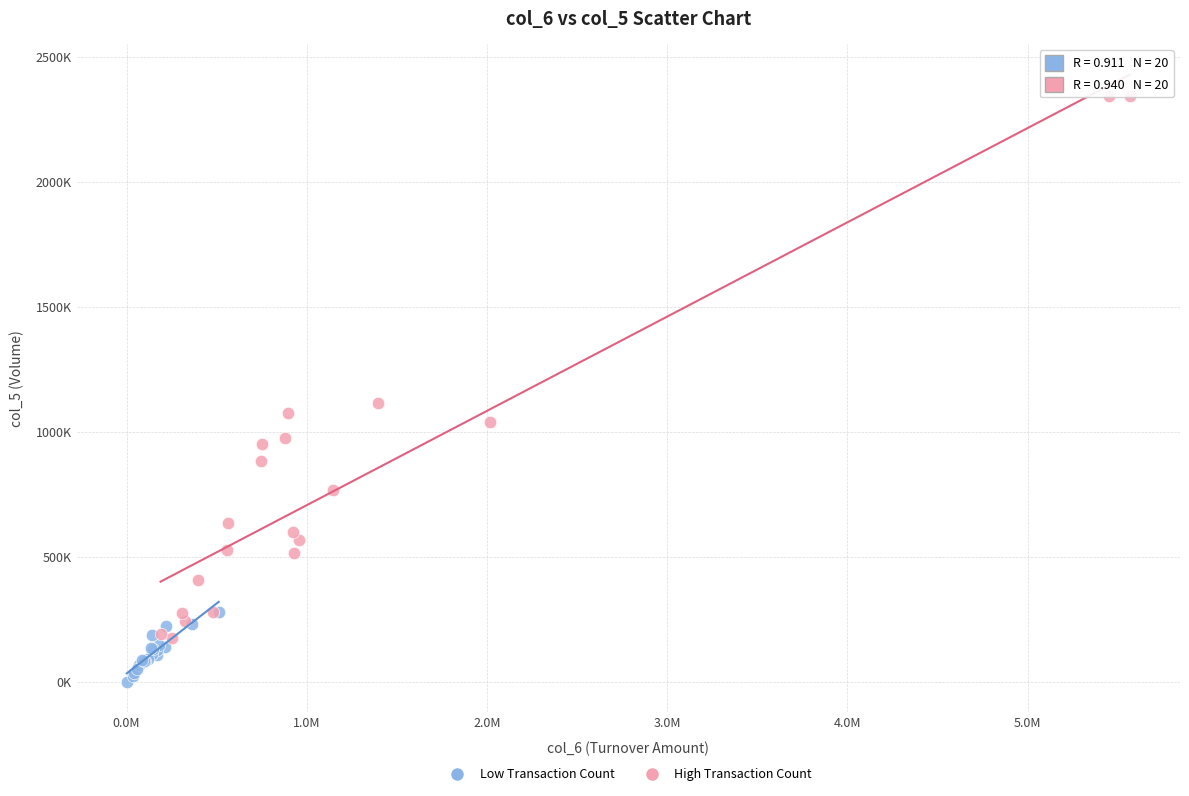

Which series contains the highest Y value?

High Transaction Count